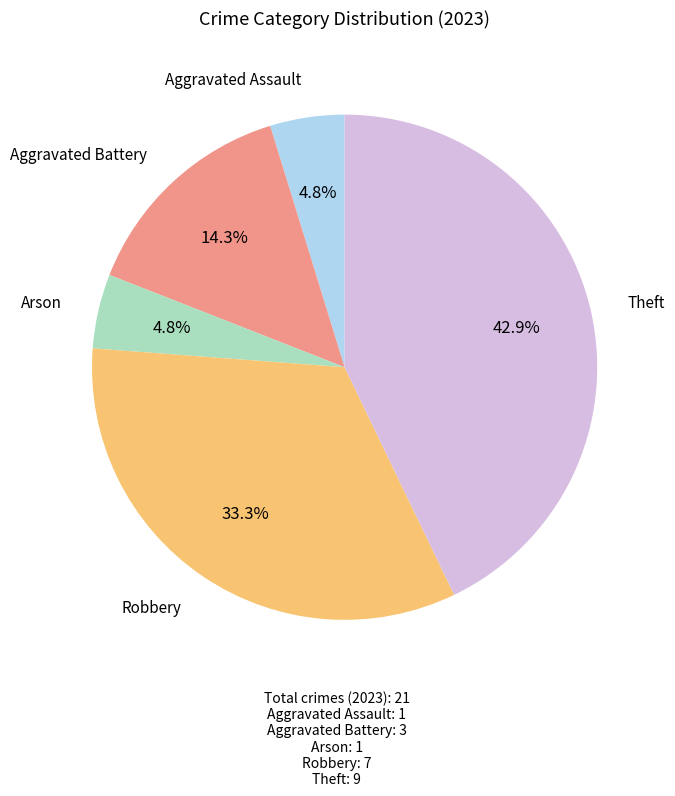

Does any single category account for the majority?

No